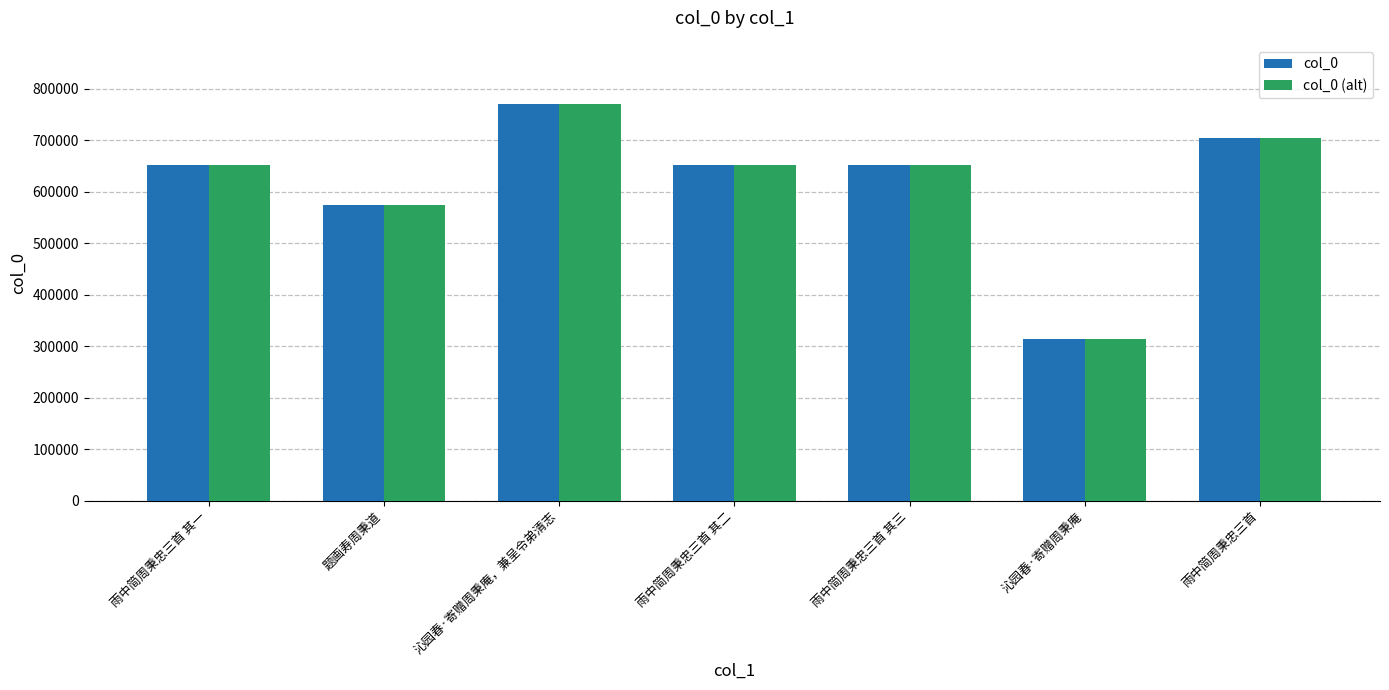

Count the col_0 (alt) values in the range 574772 to 704704.

5